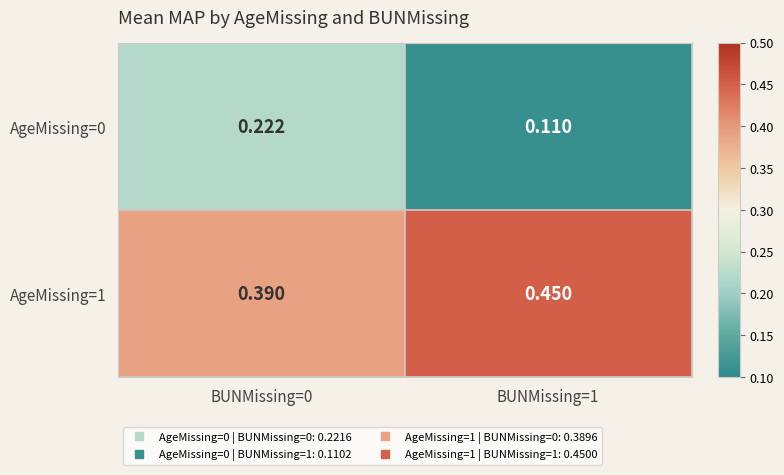

Is the value of AgeMissing=0 at BUNMissing=1 greater than the value of AgeMissing=1 at BUNMissing=0?

No